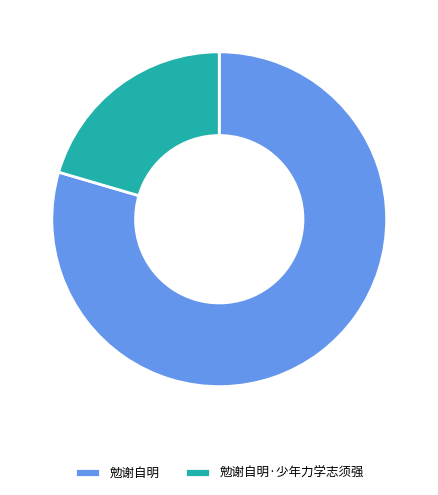

Approximately how many times larger is the value at 勉谢自明 compared to 勉谢自明·少年力学志须强?

3.9